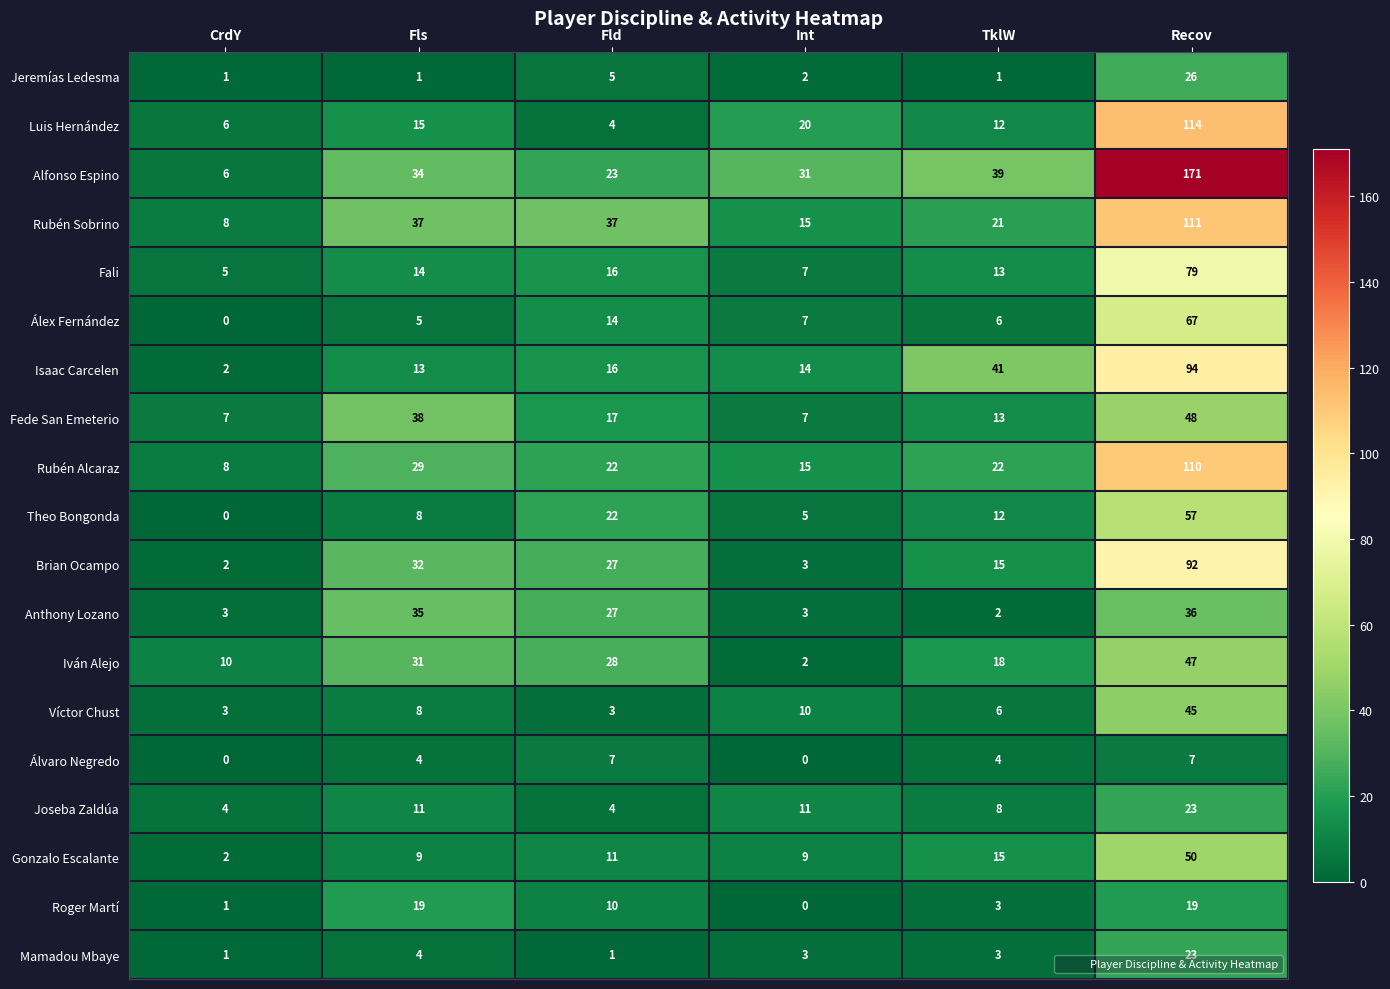

True or false: Jeremías Ledesma has a value of 1 at CrdY.

True